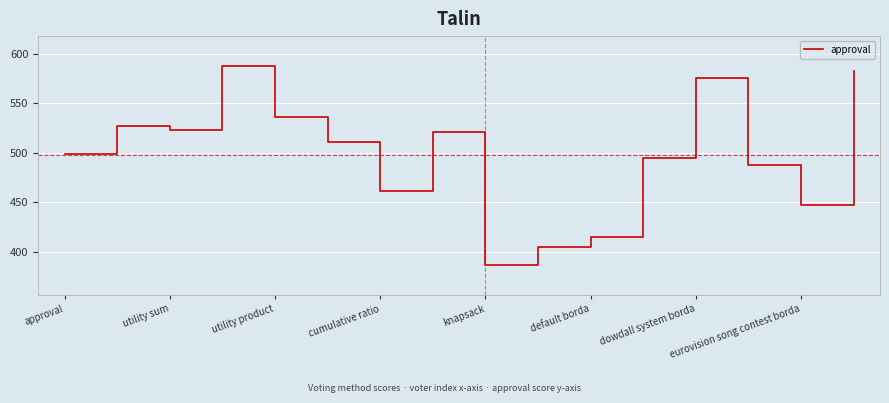

What is the greatest value displayed?

588